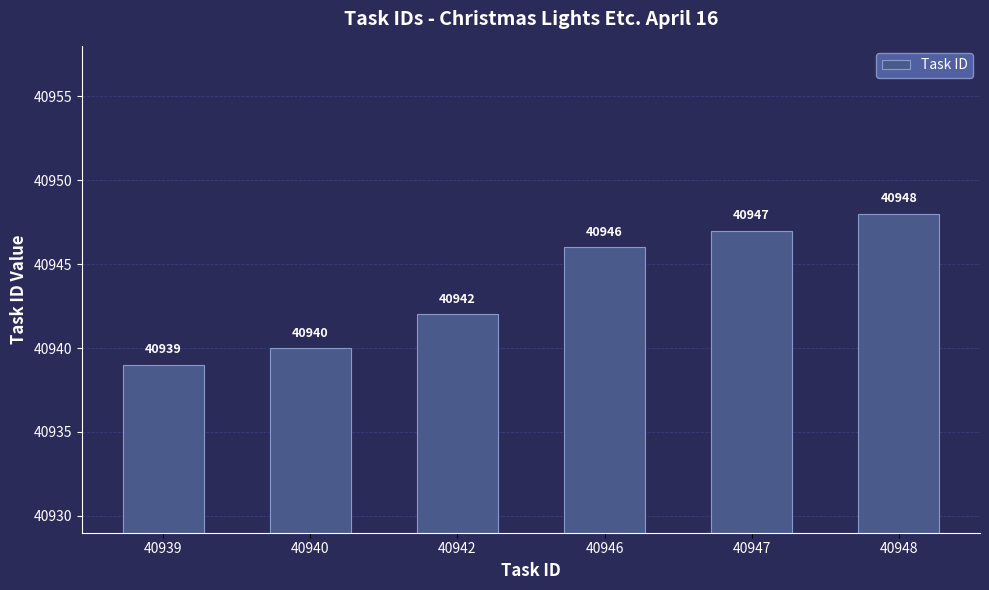

At which category does the chart reach its peak across all series?

40948